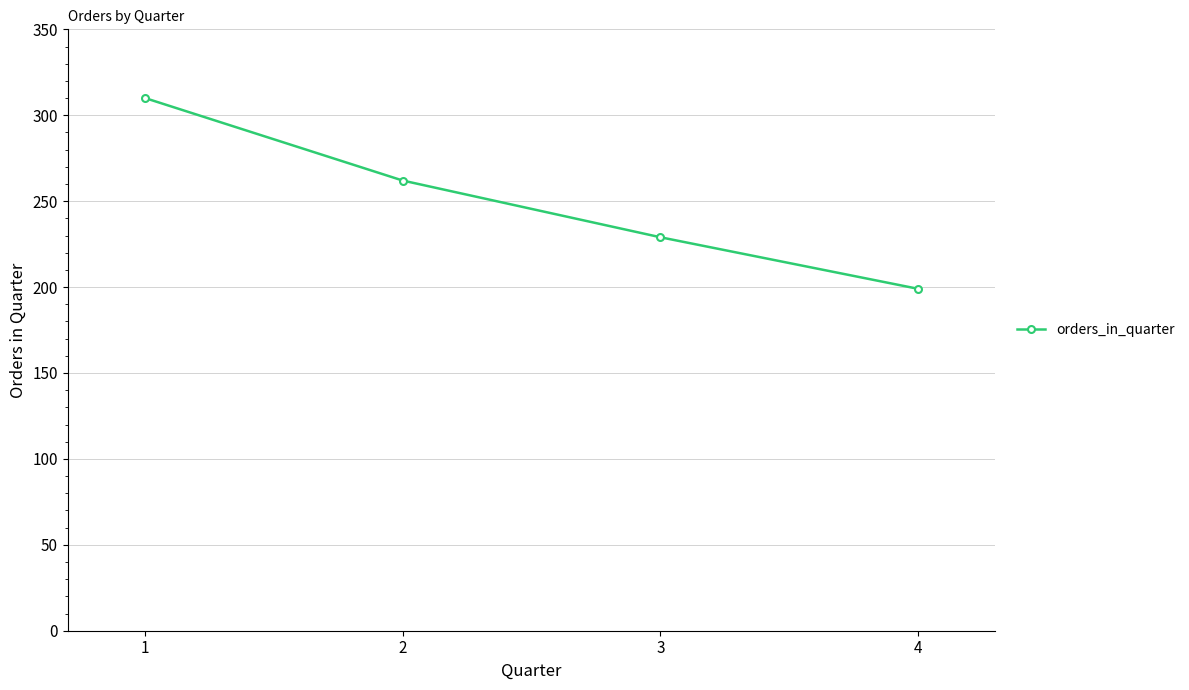

What is the approximate value at 4?

199